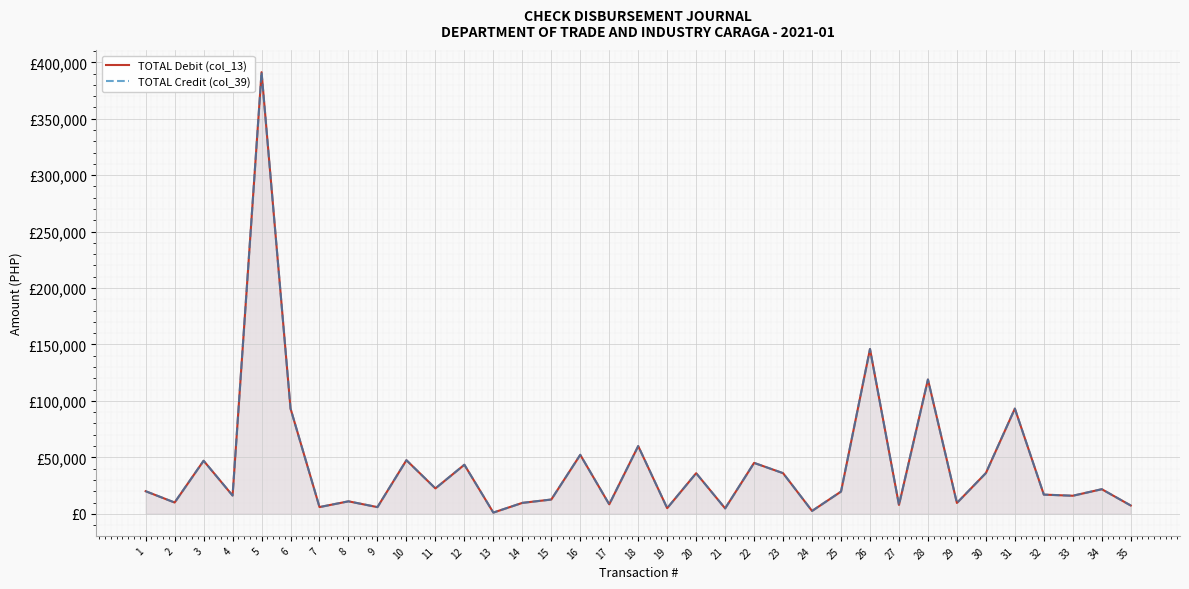

Where is TOTAL Credit (col_39) nearest to the value 196166?

26